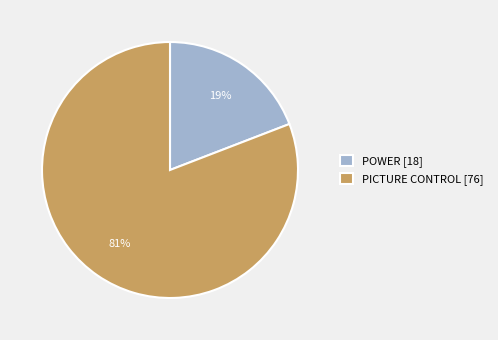

Is it true that POWER is 11% of the pie?

False